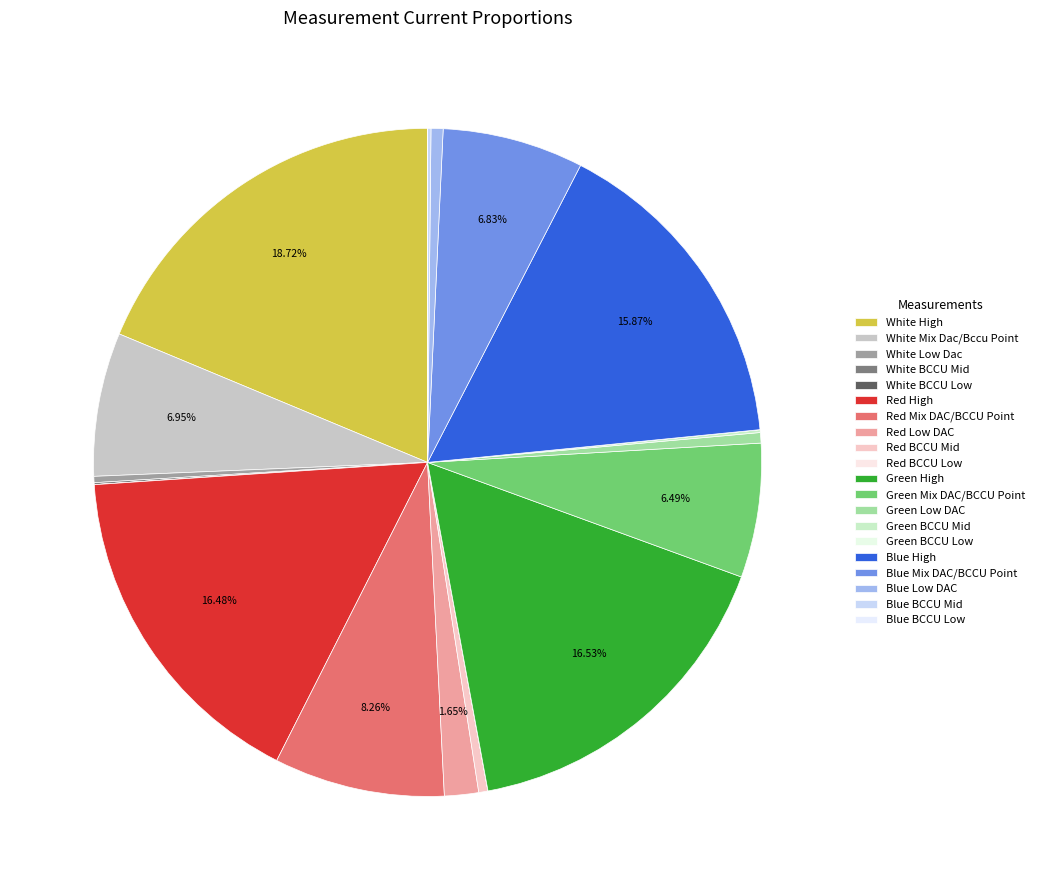

Which has a higher value, White Low Dac or Red Mix DAC/BCCU Point?

Red Mix DAC/BCCU Point